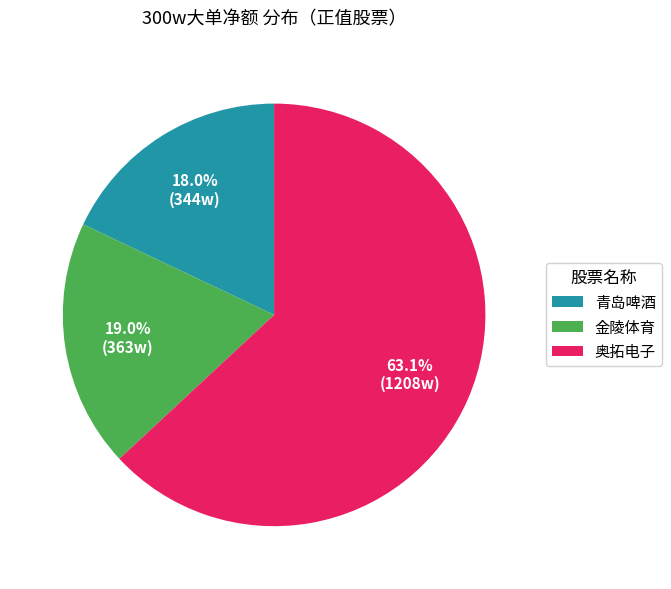

Which category has the biggest portion of the pie?

奥拓电子